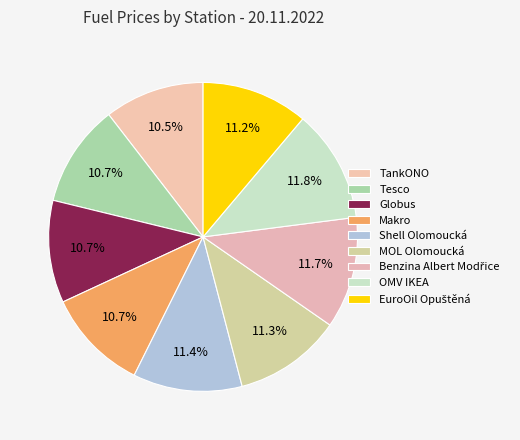

How many segments does this pie chart have?

9